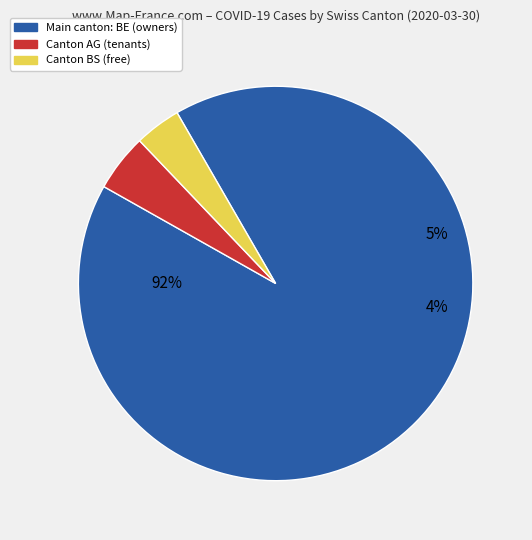

True or false: BE (2176) accounts for 92% of the total.

True